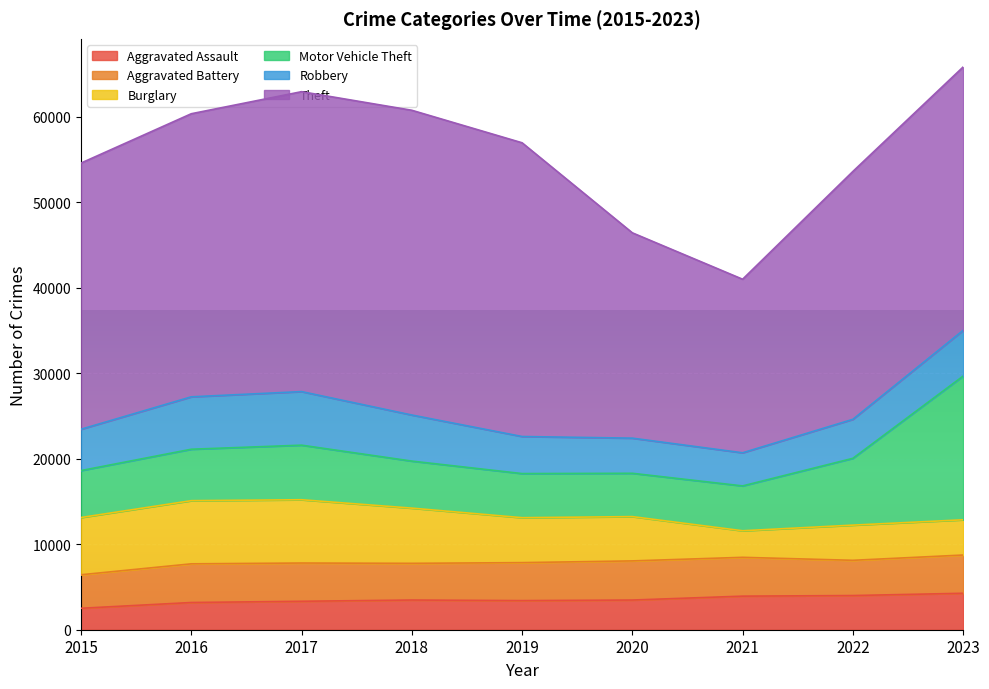

Where is the first local maximum for Burglary?

2017